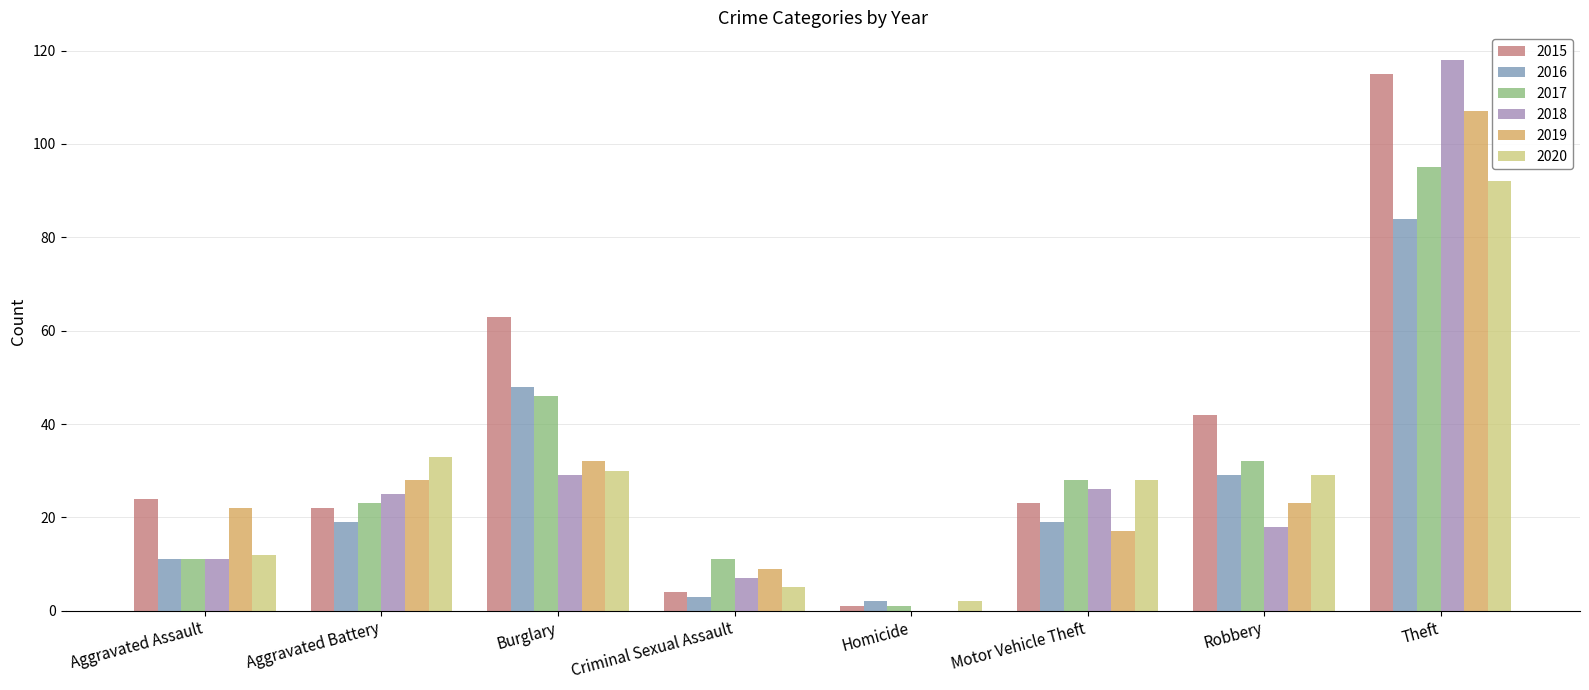

True or false: 2019 has a value of 13 at Criminal Sexual Assault.

False